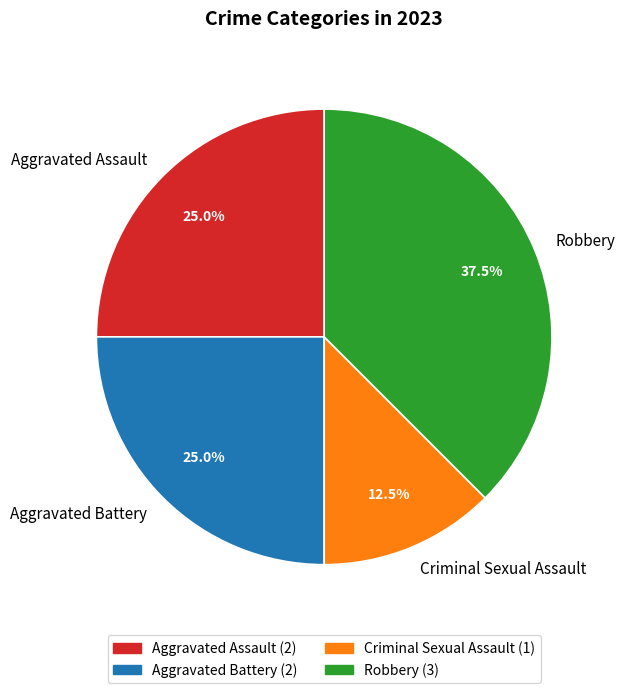

Which slice is the smallest?

Criminal Sexual Assault